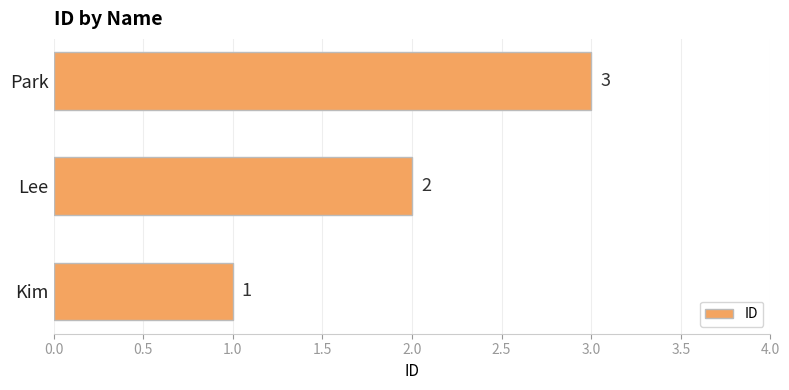

What is the sum of the values at Kim and Lee?

3